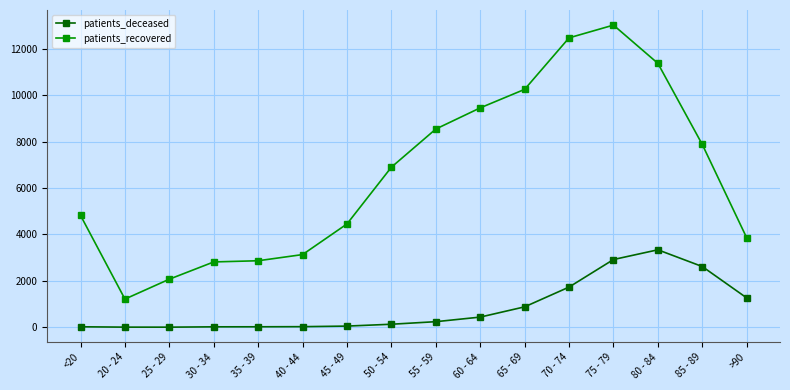

What is the sum of all patients_deceased values?

13690